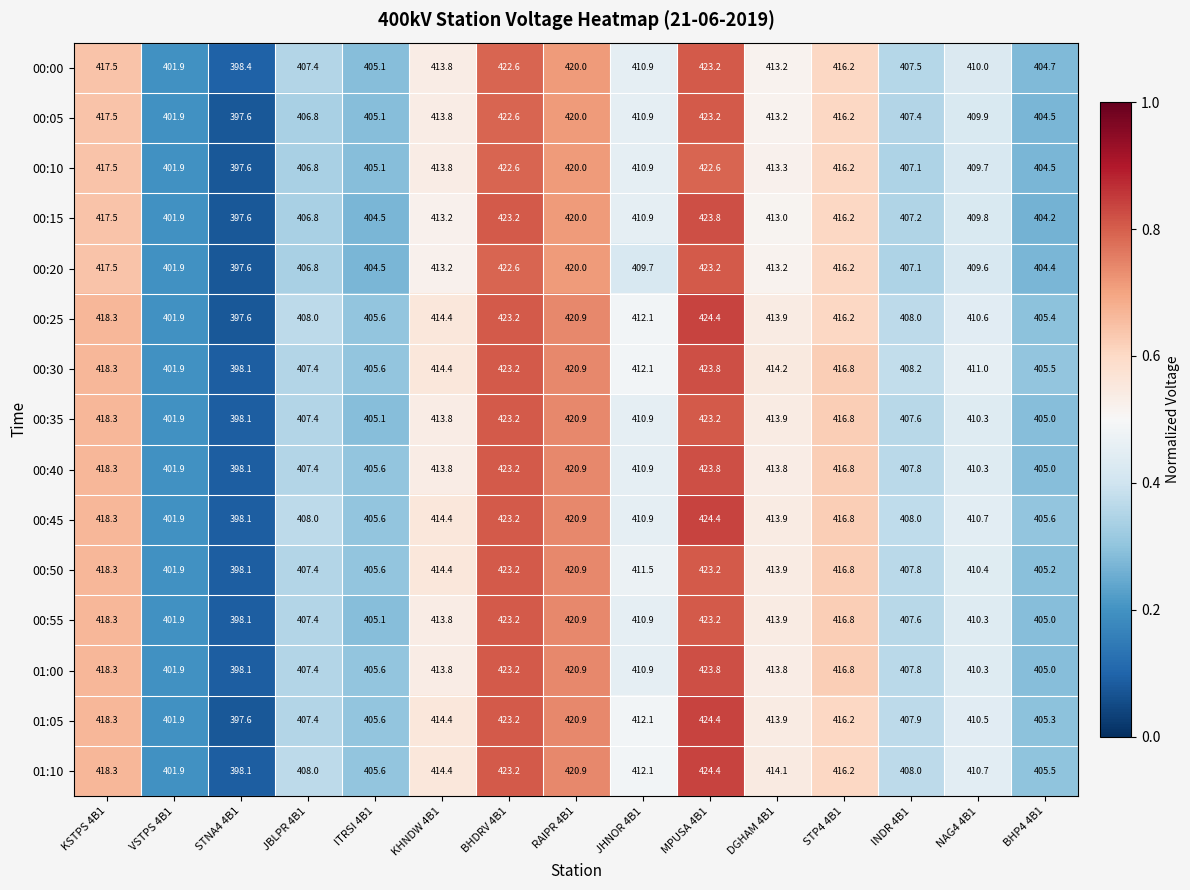

Where is 00:30 nearest to the value 410?

NAG4 4B1